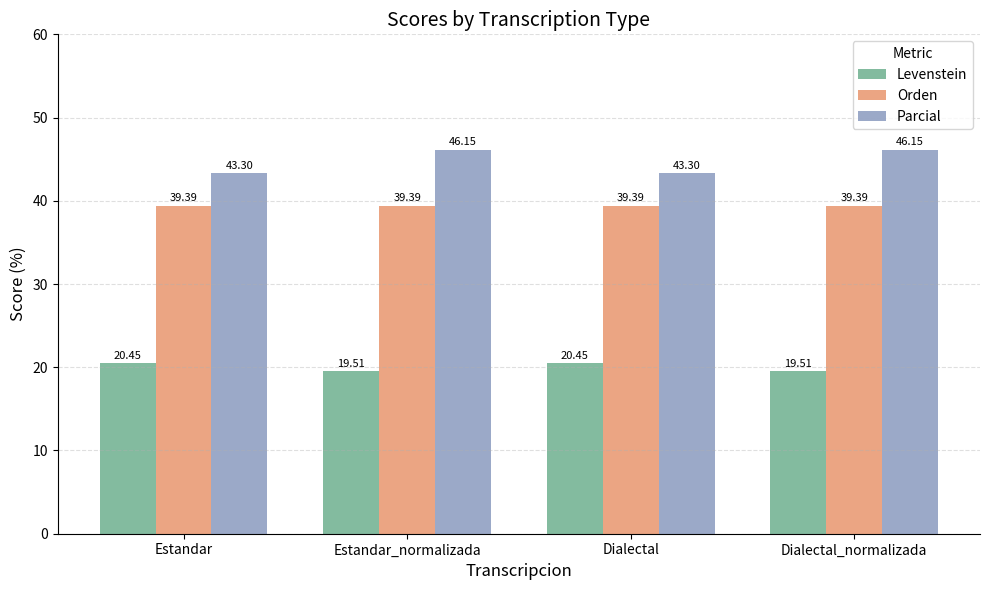

What is the greatest value displayed?

46.2